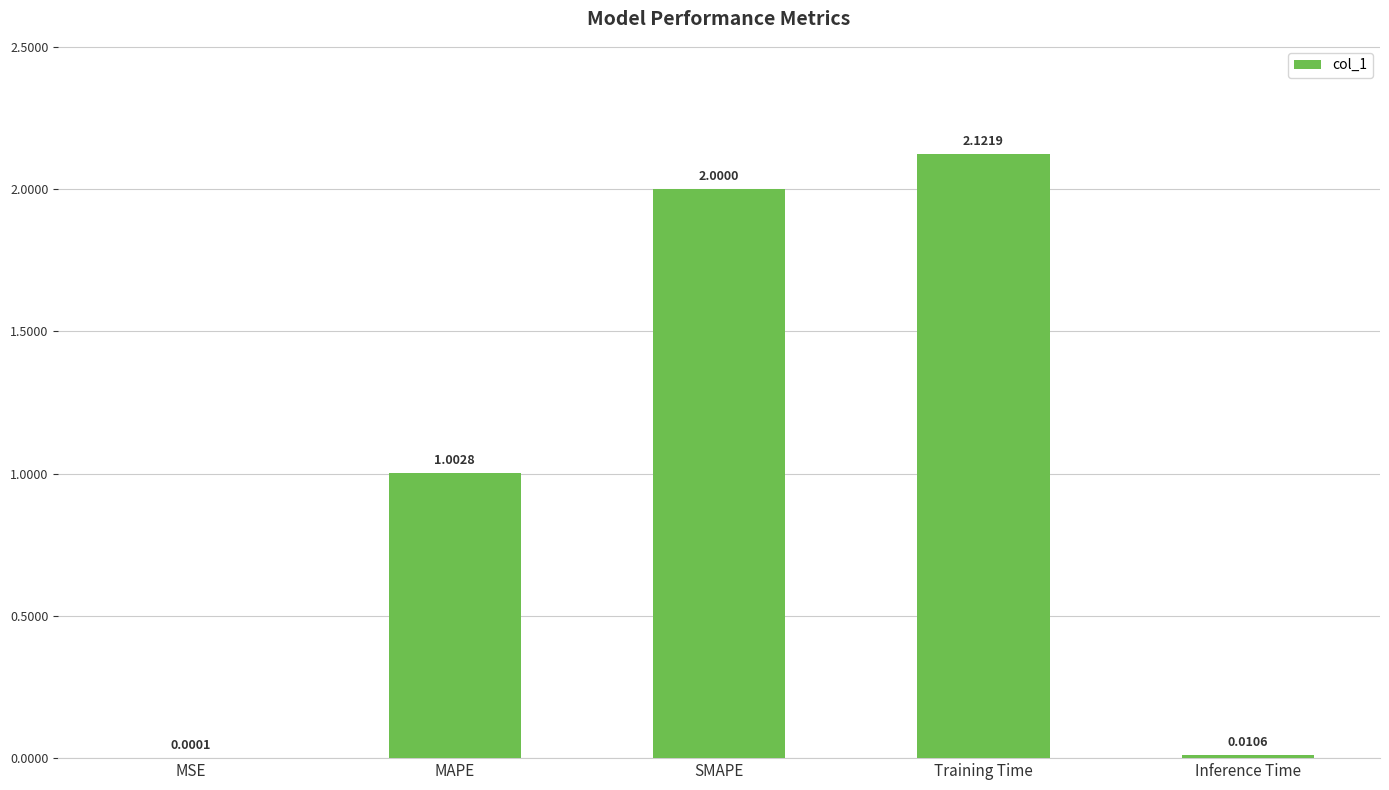

Between Inference Time and MSE, which is larger?

Inference Time